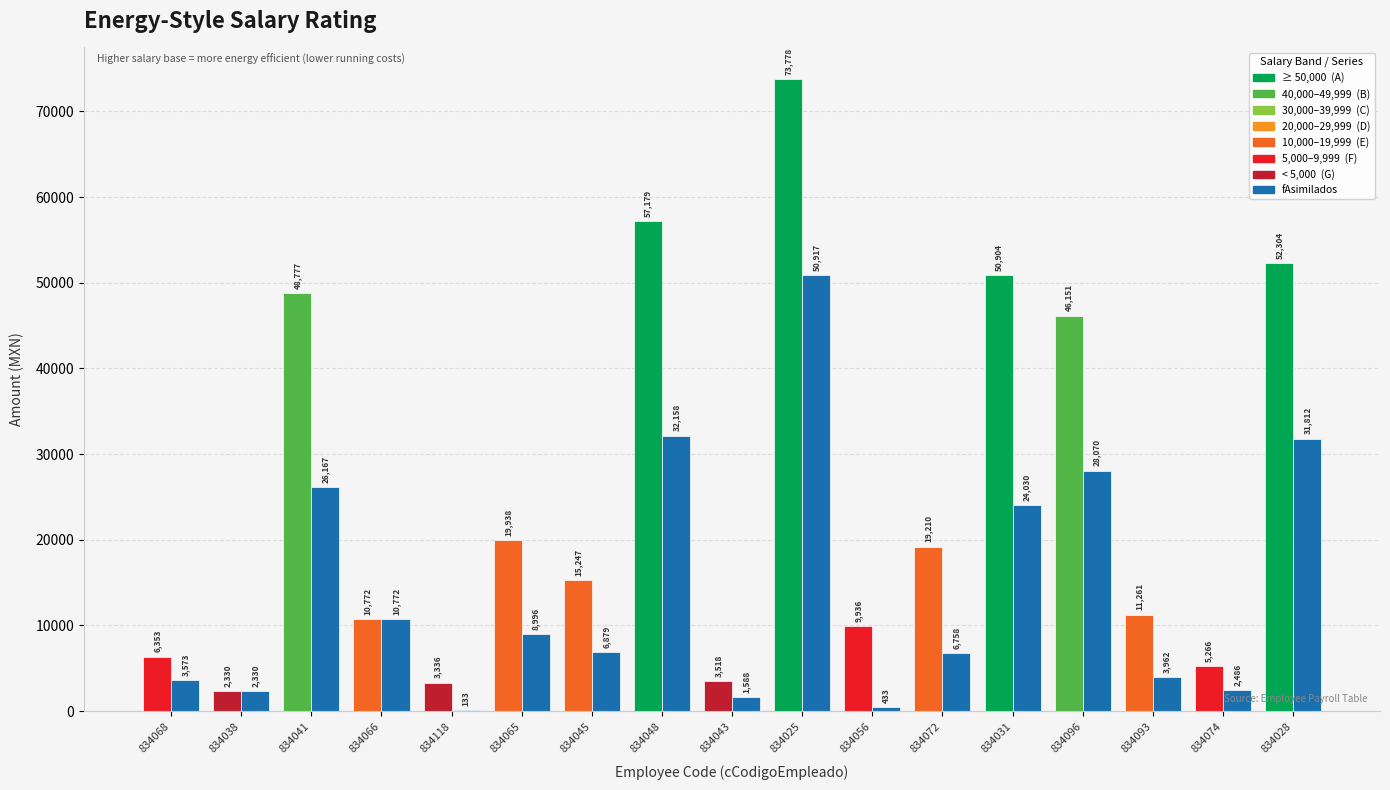

True or false: fSalarioBase has a value of 107032.8 at 834025.

False